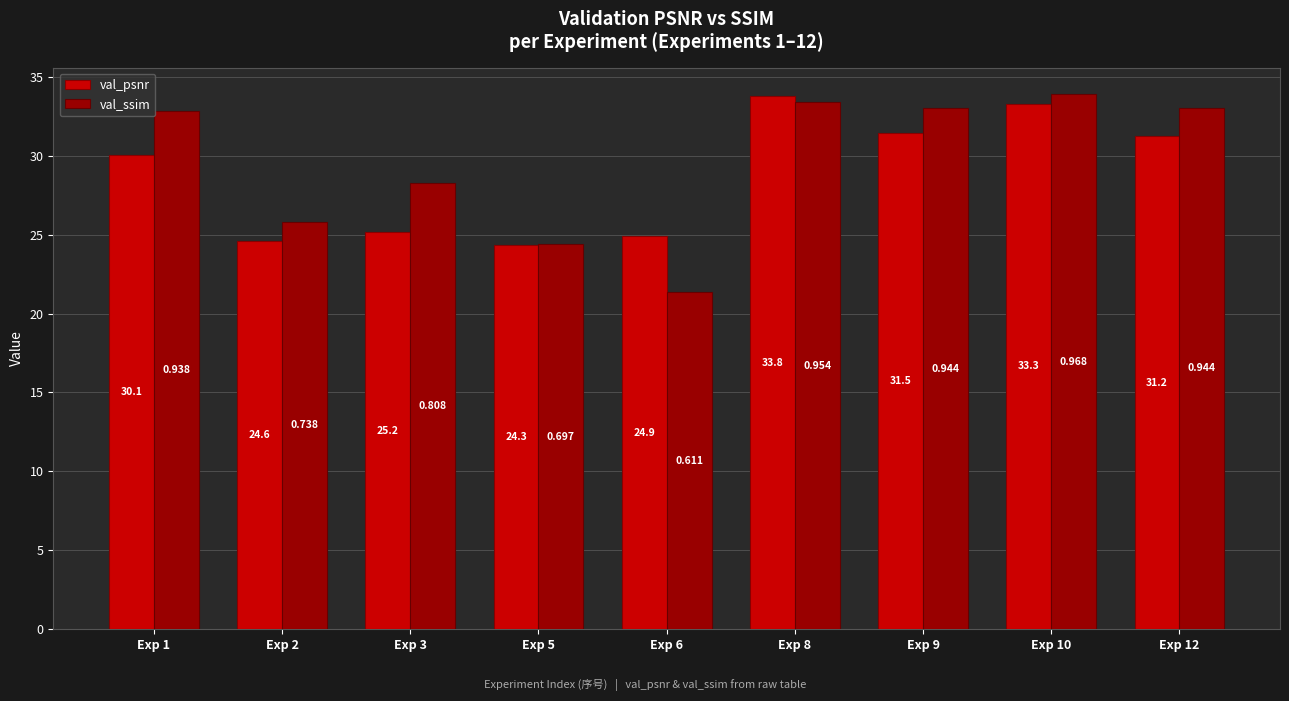

Which series changed the most between Exp 1 and Exp 3?

val_psnr